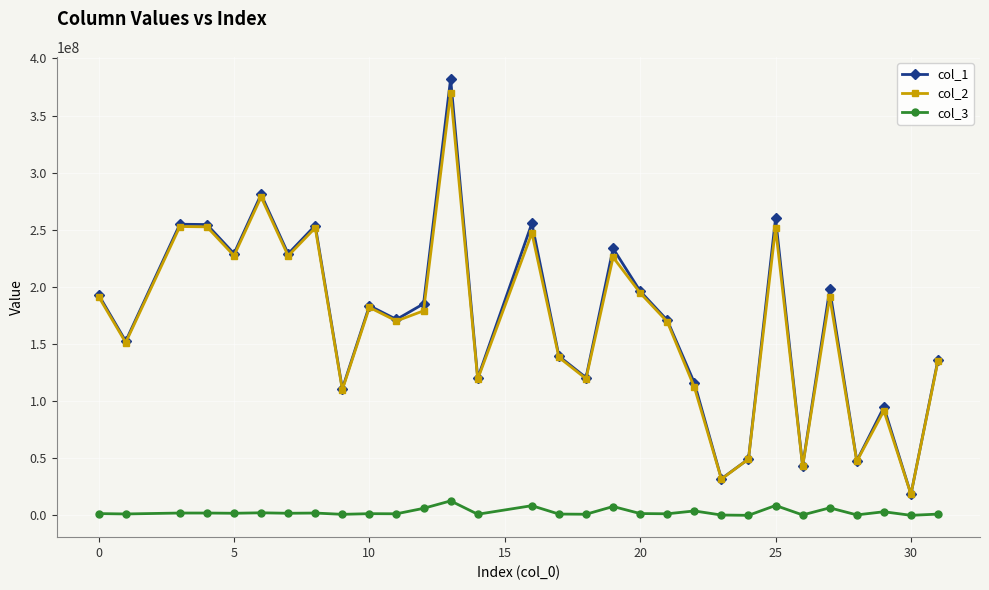

What is the value of the col_3 point at the 18th from the left?

7726925.1